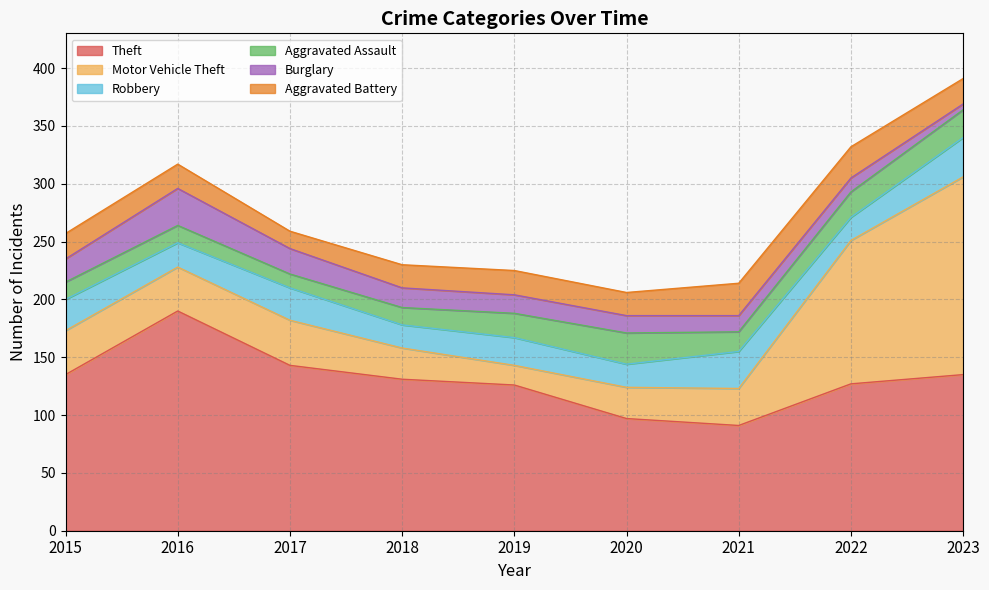

Is it true that Theft equals 86 at 2015?

False